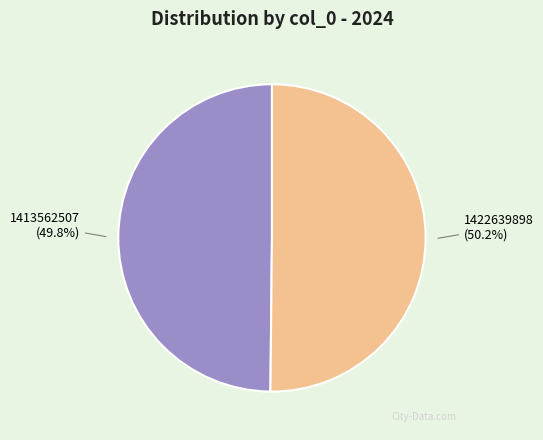

What is the ratio of the value at 1413562507 to the value at 1422639898?

1.0